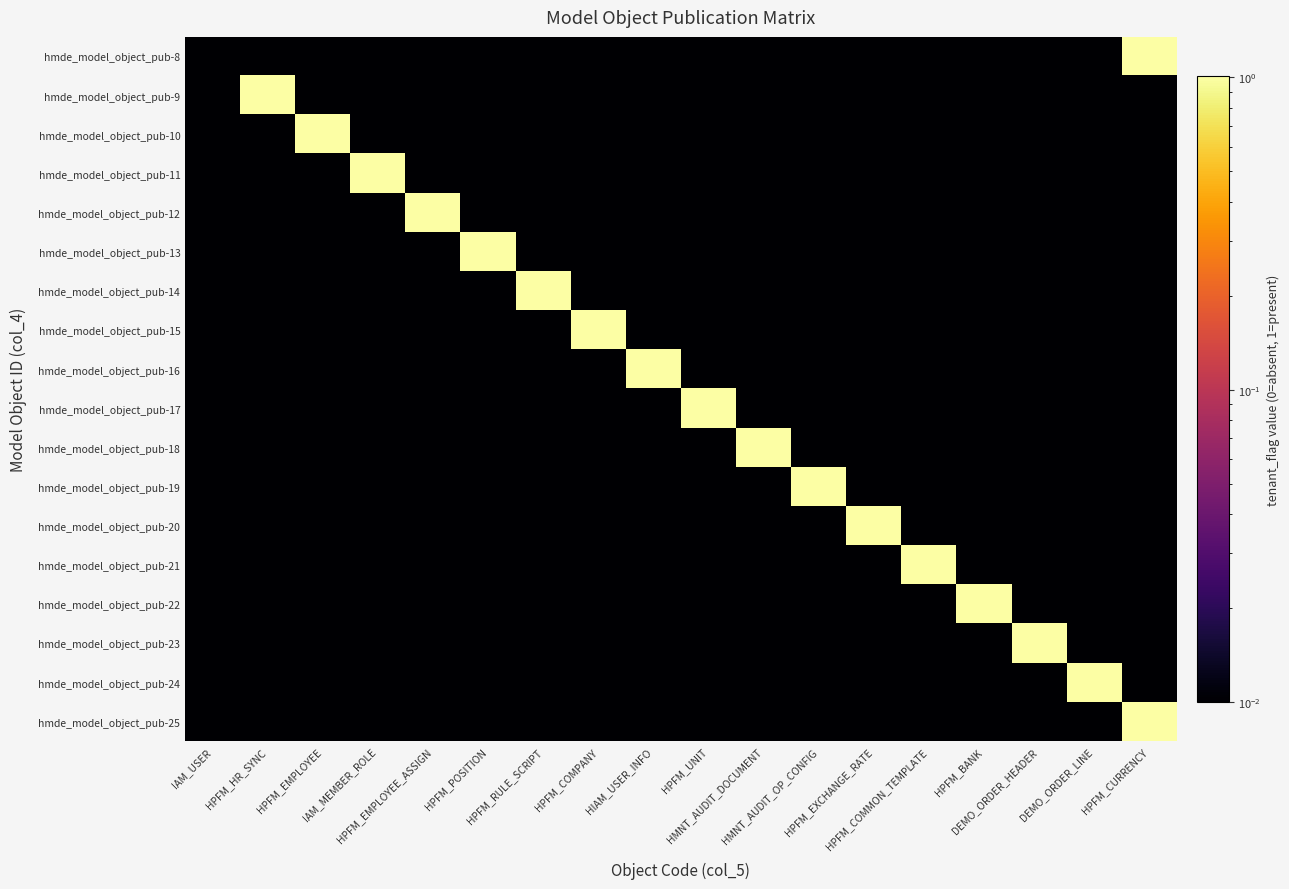

Reading left to right, list all the values displayed in this chart.

hmde_model_object_pub-8: IAM_USER=0.0	HPFM_HR_SYNC=0.0	HPFM_EMPLOYEE=0.0	IAM_MEMBER_ROLE=0.0	HPFM_EMPLOYEE_ASSIGN=0.0	HPFM_POSITION=0.0	HPFM_RULE_SCRIPT=0.0	HPFM_COMPANY=0.0	HIAM_USER_INFO=0.0	HPFM_UNIT=0.0	HMNT_AUDIT_DOCUMENT=0.0	HMNT_AUDIT_OP_CONFIG=0.0	HPFM_EXCHANGE_RATE=0.0	HPFM_COMMON_TEMPLATE=0.0	HPFM_BANK=0.0	DEMO_ORDER_HEADER=0.0	DEMO_ORDER_LINE=0.0	HPFM_CURRENCY=1.0
hmde_model_object_pub-9: IAM_USER=0.0	HPFM_HR_SYNC=1.0	HPFM_EMPLOYEE=0.0	IAM_MEMBER_ROLE=0.0	HPFM_EMPLOYEE_ASSIGN=0.0	HPFM_POSITION=0.0	HPFM_RULE_SCRIPT=0.0	HPFM_COMPANY=0.0	HIAM_USER_INFO=0.0	HPFM_UNIT=0.0	HMNT_AUDIT_DOCUMENT=0.0	HMNT_AUDIT_OP_CONFIG=0.0	HPFM_EXCHANGE_RATE=0.0	HPFM_COMMON_TEMPLATE=0.0	HPFM_BANK=0.0	DEMO_ORDER_HEADER=0.0	DEMO_ORDER_LINE=0.0	HPFM_CURRENCY=0.0
hmde_model_object_pub-10: IAM_USER=0.0	HPFM_HR_SYNC=0.0	HPFM_EMPLOYEE=1.0	IAM_MEMBER_ROLE=0.0	HPFM_EMPLOYEE_ASSIGN=0.0	HPFM_POSITION=0.0	HPFM_RULE_SCRIPT=0.0	HPFM_COMPANY=0.0	HIAM_USER_INFO=0.0	HPFM_UNIT=0.0	HMNT_AUDIT_DOCUMENT=0.0	HMNT_AUDIT_OP_CONFIG=0.0	HPFM_EXCHANGE_RATE=0.0	HPFM_COMMON_TEMPLATE=0.0	HPFM_BANK=0.0	DEMO_ORDER_HEADER=0.0	DEMO_ORDER_LINE=0.0	HPFM_CURRENCY=0.0
hmde_model_object_pub-11: IAM_USER=0.0	HPFM_HR_SYNC=0.0	HPFM_EMPLOYEE=0.0	IAM_MEMBER_ROLE=1.0	HPFM_EMPLOYEE_ASSIGN=0.0	HPFM_POSITION=0.0	HPFM_RULE_SCRIPT=0.0	HPFM_COMPANY=0.0	HIAM_USER_INFO=0.0	HPFM_UNIT=0.0	HMNT_AUDIT_DOCUMENT=0.0	HMNT_AUDIT_OP_CONFIG=0.0	HPFM_EXCHANGE_RATE=0.0	HPFM_COMMON_TEMPLATE=0.0	HPFM_BANK=0.0	DEMO_ORDER_HEADER=0.0	DEMO_ORDER_LINE=0.0	HPFM_CURRENCY=0.0
hmde_model_object_pub-12: IAM_USER=0.0	HPFM_HR_SYNC=0.0	HPFM_EMPLOYEE=0.0	IAM_MEMBER_ROLE=0.0	HPFM_EMPLOYEE_ASSIGN=1.0	HPFM_POSITION=0.0	HPFM_RULE_SCRIPT=0.0	HPFM_COMPANY=0.0	HIAM_USER_INFO=0.0	HPFM_UNIT=0.0	HMNT_AUDIT_DOCUMENT=0.0	HMNT_AUDIT_OP_CONFIG=0.0	HPFM_EXCHANGE_RATE=0.0	HPFM_COMMON_TEMPLATE=0.0	HPFM_BANK=0.0	DEMO_ORDER_HEADER=0.0	DEMO_ORDER_LINE=0.0	HPFM_CURRENCY=0.0
hmde_model_object_pub-13: IAM_USER=0.0	HPFM_HR_SYNC=0.0	HPFM_EMPLOYEE=0.0	IAM_MEMBER_ROLE=0.0	HPFM_EMPLOYEE_ASSIGN=0.0	HPFM_POSITION=1.0	HPFM_RULE_SCRIPT=0.0	HPFM_COMPANY=0.0	HIAM_USER_INFO=0.0	HPFM_UNIT=0.0	HMNT_AUDIT_DOCUMENT=0.0	HMNT_AUDIT_OP_CONFIG=0.0	HPFM_EXCHANGE_RATE=0.0	HPFM_COMMON_TEMPLATE=0.0	HPFM_BANK=0.0	DEMO_ORDER_HEADER=0.0	DEMO_ORDER_LINE=0.0	HPFM_CURRENCY=0.0
hmde_model_object_pub-14: IAM_USER=0.0	HPFM_HR_SYNC=0.0	HPFM_EMPLOYEE=0.0	IAM_MEMBER_ROLE=0.0	HPFM_EMPLOYEE_ASSIGN=0.0	HPFM_POSITION=0.0	HPFM_RULE_SCRIPT=1.0	HPFM_COMPANY=0.0	HIAM_USER_INFO=0.0	HPFM_UNIT=0.0	HMNT_AUDIT_DOCUMENT=0.0	HMNT_AUDIT_OP_CONFIG=0.0	HPFM_EXCHANGE_RATE=0.0	HPFM_COMMON_TEMPLATE=0.0	HPFM_BANK=0.0	DEMO_ORDER_HEADER=0.0	DEMO_ORDER_LINE=0.0	HPFM_CURRENCY=0.0
hmde_model_object_pub-15: IAM_USER=0.0	HPFM_HR_SYNC=0.0	HPFM_EMPLOYEE=0.0	IAM_MEMBER_ROLE=0.0	HPFM_EMPLOYEE_ASSIGN=0.0	HPFM_POSITION=0.0	HPFM_RULE_SCRIPT=0.0	HPFM_COMPANY=1.0	HIAM_USER_INFO=0.0	HPFM_UNIT=0.0	HMNT_AUDIT_DOCUMENT=0.0	HMNT_AUDIT_OP_CONFIG=0.0	HPFM_EXCHANGE_RATE=0.0	HPFM_COMMON_TEMPLATE=0.0	HPFM_BANK=0.0	DEMO_ORDER_HEADER=0.0	DEMO_ORDER_LINE=0.0	HPFM_CURRENCY=0.0
hmde_model_object_pub-16: IAM_USER=0.0	HPFM_HR_SYNC=0.0	HPFM_EMPLOYEE=0.0	IAM_MEMBER_ROLE=0.0	HPFM_EMPLOYEE_ASSIGN=0.0	HPFM_POSITION=0.0	HPFM_RULE_SCRIPT=0.0	HPFM_COMPANY=0.0	HIAM_USER_INFO=1.0	HPFM_UNIT=0.0	HMNT_AUDIT_DOCUMENT=0.0	HMNT_AUDIT_OP_CONFIG=0.0	HPFM_EXCHANGE_RATE=0.0	HPFM_COMMON_TEMPLATE=0.0	HPFM_BANK=0.0	DEMO_ORDER_HEADER=0.0	DEMO_ORDER_LINE=0.0	HPFM_CURRENCY=0.0
hmde_model_object_pub-17: IAM_USER=0.0	HPFM_HR_SYNC=0.0	HPFM_EMPLOYEE=0.0	IAM_MEMBER_ROLE=0.0	HPFM_EMPLOYEE_ASSIGN=0.0	HPFM_POSITION=0.0	HPFM_RULE_SCRIPT=0.0	HPFM_COMPANY=0.0	HIAM_USER_INFO=0.0	HPFM_UNIT=1.0	HMNT_AUDIT_DOCUMENT=0.0	HMNT_AUDIT_OP_CONFIG=0.0	HPFM_EXCHANGE_RATE=0.0	HPFM_COMMON_TEMPLATE=0.0	HPFM_BANK=0.0	DEMO_ORDER_HEADER=0.0	DEMO_ORDER_LINE=0.0	HPFM_CURRENCY=0.0
hmde_model_object_pub-18: IAM_USER=0.0	HPFM_HR_SYNC=0.0	HPFM_EMPLOYEE=0.0	IAM_MEMBER_ROLE=0.0	HPFM_EMPLOYEE_ASSIGN=0.0	HPFM_POSITION=0.0	HPFM_RULE_SCRIPT=0.0	HPFM_COMPANY=0.0	HIAM_USER_INFO=0.0	HPFM_UNIT=0.0	HMNT_AUDIT_DOCUMENT=1.0	HMNT_AUDIT_OP_CONFIG=0.0	HPFM_EXCHANGE_RATE=0.0	HPFM_COMMON_TEMPLATE=0.0	HPFM_BANK=0.0	DEMO_ORDER_HEADER=0.0	DEMO_ORDER_LINE=0.0	HPFM_CURRENCY=0.0
hmde_model_object_pub-19: IAM_USER=0.0	HPFM_HR_SYNC=0.0	HPFM_EMPLOYEE=0.0	IAM_MEMBER_ROLE=0.0	HPFM_EMPLOYEE_ASSIGN=0.0	HPFM_POSITION=0.0	HPFM_RULE_SCRIPT=0.0	HPFM_COMPANY=0.0	HIAM_USER_INFO=0.0	HPFM_UNIT=0.0	HMNT_AUDIT_DOCUMENT=0.0	HMNT_AUDIT_OP_CONFIG=1.0	HPFM_EXCHANGE_RATE=0.0	HPFM_COMMON_TEMPLATE=0.0	HPFM_BANK=0.0	DEMO_ORDER_HEADER=0.0	DEMO_ORDER_LINE=0.0	HPFM_CURRENCY=0.0
hmde_model_object_pub-20: IAM_USER=0.0	HPFM_HR_SYNC=0.0	HPFM_EMPLOYEE=0.0	IAM_MEMBER_ROLE=0.0	HPFM_EMPLOYEE_ASSIGN=0.0	HPFM_POSITION=0.0	HPFM_RULE_SCRIPT=0.0	HPFM_COMPANY=0.0	HIAM_USER_INFO=0.0	HPFM_UNIT=0.0	HMNT_AUDIT_DOCUMENT=0.0	HMNT_AUDIT_OP_CONFIG=0.0	HPFM_EXCHANGE_RATE=1.0	HPFM_COMMON_TEMPLATE=0.0	HPFM_BANK=0.0	DEMO_ORDER_HEADER=0.0	DEMO_ORDER_LINE=0.0	HPFM_CURRENCY=0.0
hmde_model_object_pub-21: IAM_USER=0.0	HPFM_HR_SYNC=0.0	HPFM_EMPLOYEE=0.0	IAM_MEMBER_ROLE=0.0	HPFM_EMPLOYEE_ASSIGN=0.0	HPFM_POSITION=0.0	HPFM_RULE_SCRIPT=0.0	HPFM_COMPANY=0.0	HIAM_USER_INFO=0.0	HPFM_UNIT=0.0	HMNT_AUDIT_DOCUMENT=0.0	HMNT_AUDIT_OP_CONFIG=0.0	HPFM_EXCHANGE_RATE=0.0	HPFM_COMMON_TEMPLATE=1.0	HPFM_BANK=0.0	DEMO_ORDER_HEADER=0.0	DEMO_ORDER_LINE=0.0	HPFM_CURRENCY=0.0
hmde_model_object_pub-22: IAM_USER=0.0	HPFM_HR_SYNC=0.0	HPFM_EMPLOYEE=0.0	IAM_MEMBER_ROLE=0.0	HPFM_EMPLOYEE_ASSIGN=0.0	HPFM_POSITION=0.0	HPFM_RULE_SCRIPT=0.0	HPFM_COMPANY=0.0	HIAM_USER_INFO=0.0	HPFM_UNIT=0.0	HMNT_AUDIT_DOCUMENT=0.0	HMNT_AUDIT_OP_CONFIG=0.0	HPFM_EXCHANGE_RATE=0.0	HPFM_COMMON_TEMPLATE=0.0	HPFM_BANK=1.0	DEMO_ORDER_HEADER=0.0	DEMO_ORDER_LINE=0.0	HPFM_CURRENCY=0.0
hmde_model_object_pub-23: IAM_USER=0.0	HPFM_HR_SYNC=0.0	HPFM_EMPLOYEE=0.0	IAM_MEMBER_ROLE=0.0	HPFM_EMPLOYEE_ASSIGN=0.0	HPFM_POSITION=0.0	HPFM_RULE_SCRIPT=0.0	HPFM_COMPANY=0.0	HIAM_USER_INFO=0.0	HPFM_UNIT=0.0	HMNT_AUDIT_DOCUMENT=0.0	HMNT_AUDIT_OP_CONFIG=0.0	HPFM_EXCHANGE_RATE=0.0	HPFM_COMMON_TEMPLATE=0.0	HPFM_BANK=0.0	DEMO_ORDER_HEADER=1.0	DEMO_ORDER_LINE=0.0	HPFM_CURRENCY=0.0
hmde_model_object_pub-24: IAM_USER=0.0	HPFM_HR_SYNC=0.0	HPFM_EMPLOYEE=0.0	IAM_MEMBER_ROLE=0.0	HPFM_EMPLOYEE_ASSIGN=0.0	HPFM_POSITION=0.0	HPFM_RULE_SCRIPT=0.0	HPFM_COMPANY=0.0	HIAM_USER_INFO=0.0	HPFM_UNIT=0.0	HMNT_AUDIT_DOCUMENT=0.0	HMNT_AUDIT_OP_CONFIG=0.0	HPFM_EXCHANGE_RATE=0.0	HPFM_COMMON_TEMPLATE=0.0	HPFM_BANK=0.0	DEMO_ORDER_HEADER=0.0	DEMO_ORDER_LINE=1.0	HPFM_CURRENCY=0.0
hmde_model_object_pub-25: IAM_USER=0.0	HPFM_HR_SYNC=0.0	HPFM_EMPLOYEE=0.0	IAM_MEMBER_ROLE=0.0	HPFM_EMPLOYEE_ASSIGN=0.0	HPFM_POSITION=0.0	HPFM_RULE_SCRIPT=0.0	HPFM_COMPANY=0.0	HIAM_USER_INFO=0.0	HPFM_UNIT=0.0	HMNT_AUDIT_DOCUMENT=0.0	HMNT_AUDIT_OP_CONFIG=0.0	HPFM_EXCHANGE_RATE=0.0	HPFM_COMMON_TEMPLATE=0.0	HPFM_BANK=0.0	DEMO_ORDER_HEADER=0.0	DEMO_ORDER_LINE=0.0	HPFM_CURRENCY=1.0